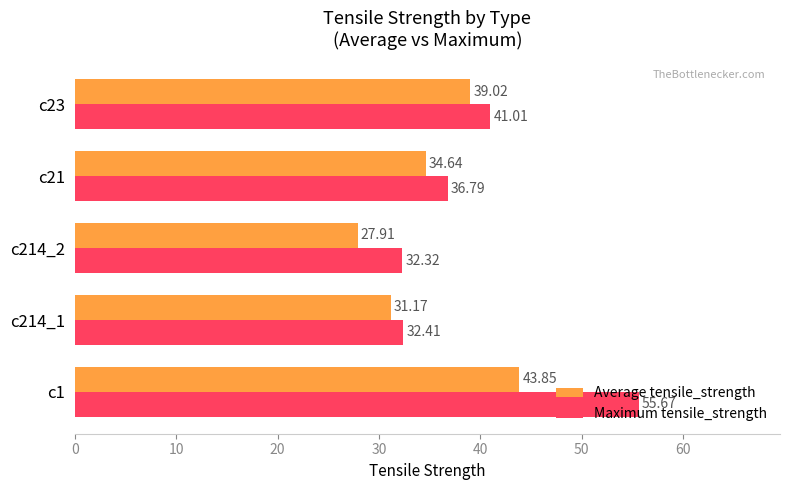

What is the difference between the second highest and minimum values in the Maximum tensile_strength series?

8.7